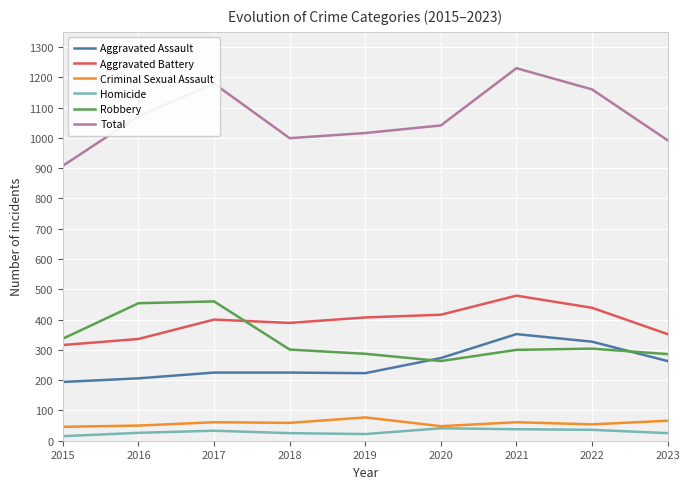

Is the value of Robbery at 2023 greater than the value of Homicide at 2023?

Yes